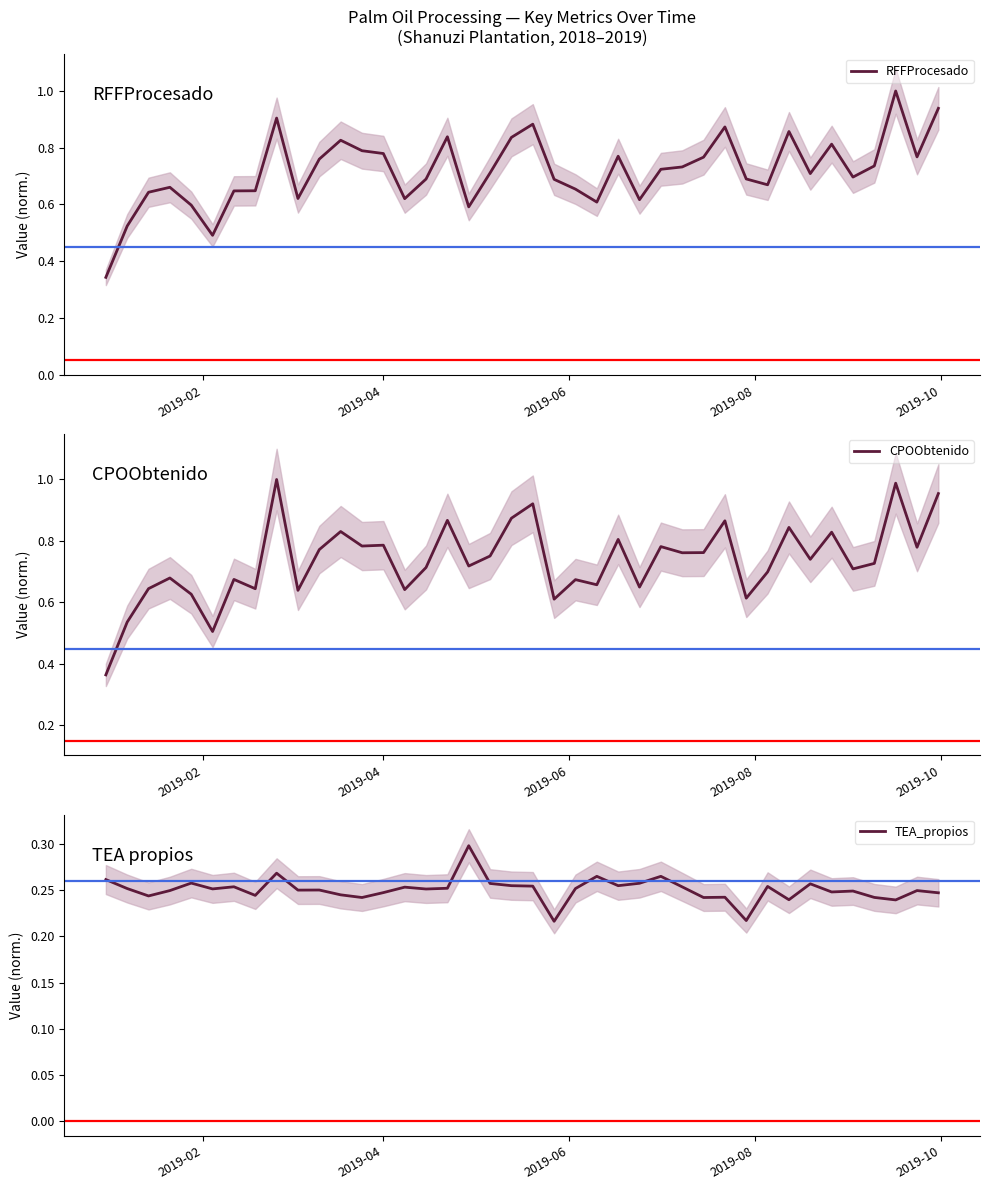

True or false: TEA_propios and RFFProcesado intersect in this chart.

False